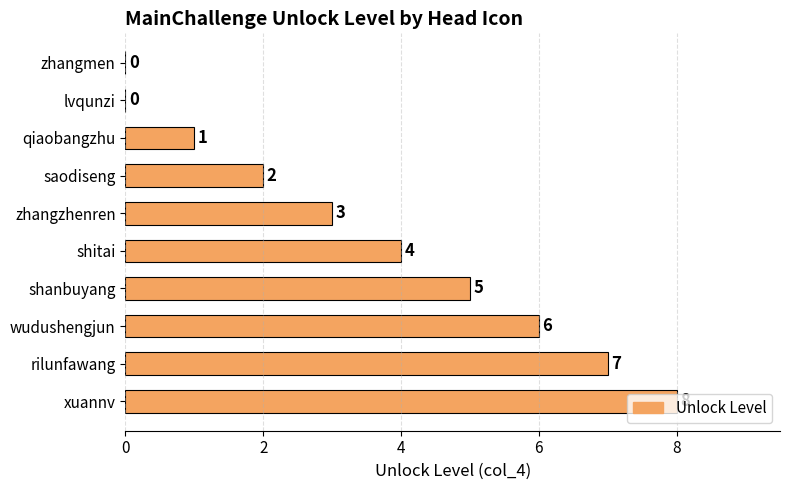

What is the sum of all values?

36